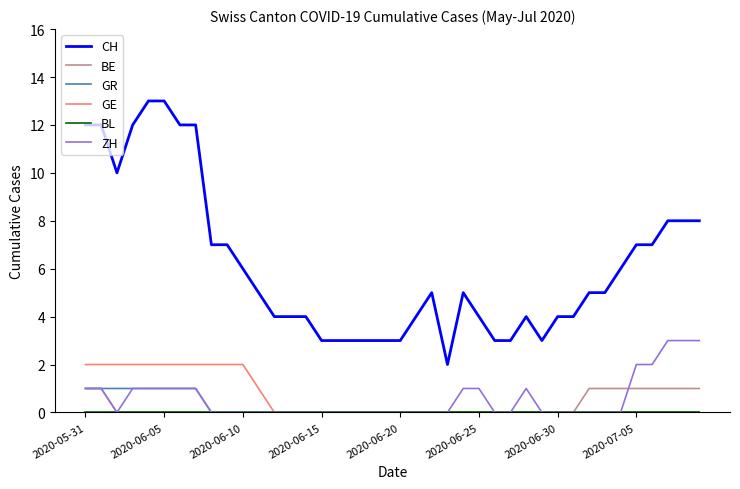

True or false: BE and CH cross at least once.

False